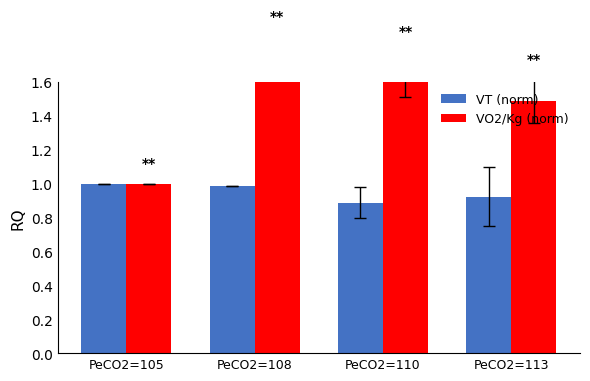

At which category does the chart reach its peak across all series?

PeCO2=108